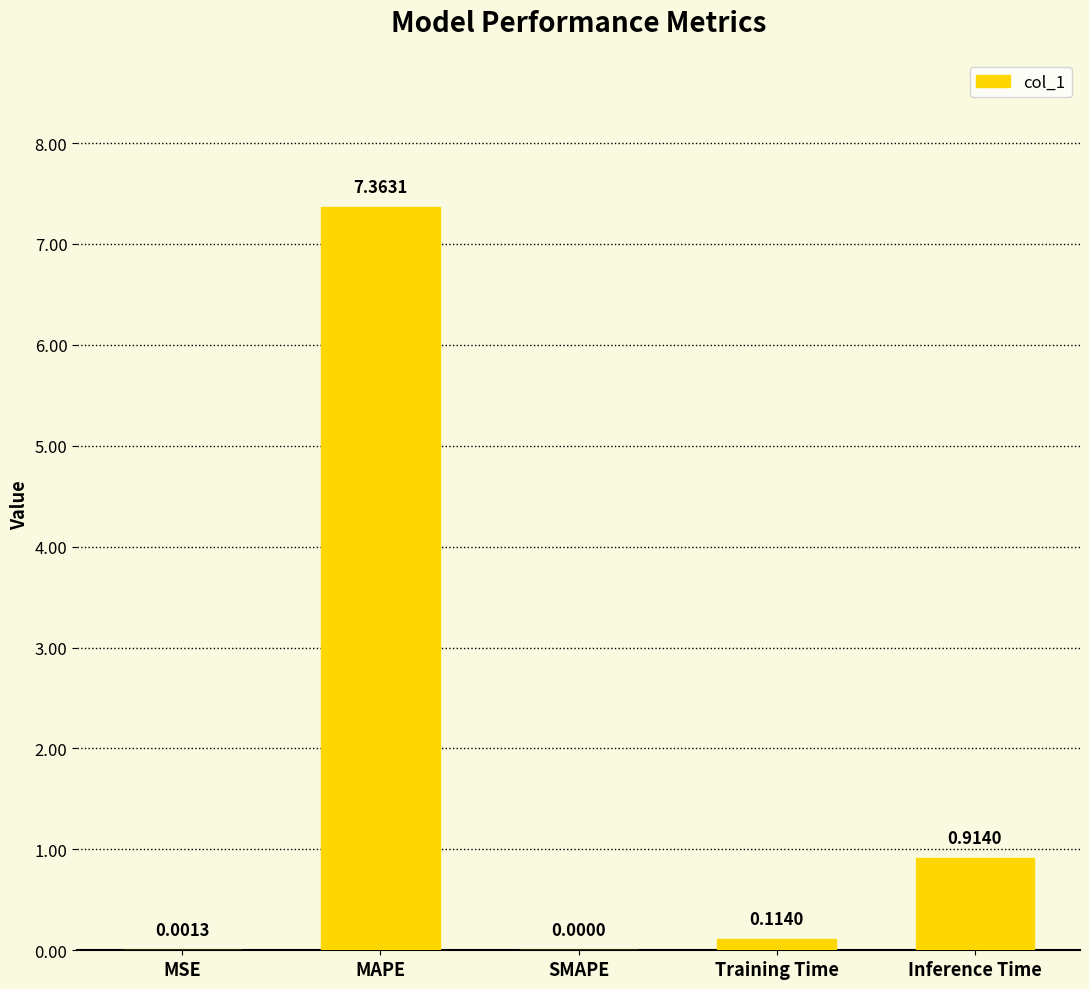

Between Inference Time and SMAPE, which is larger?

Inference Time